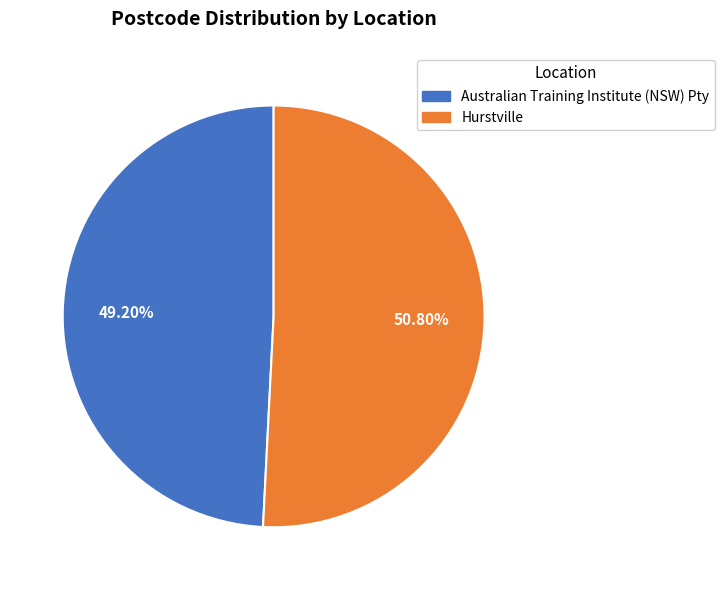

To the nearest percent, what is the average slice percentage?

50%